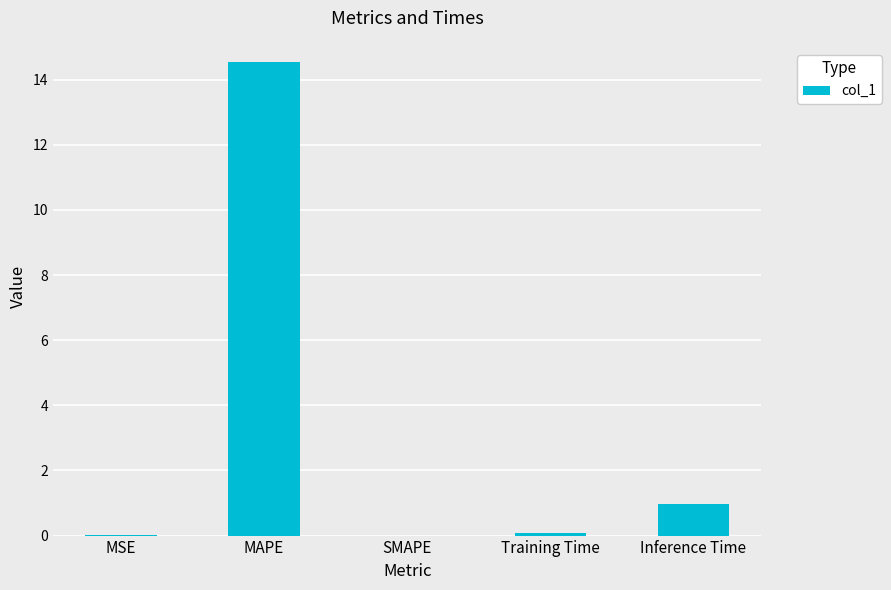

What is the sum of the values at SMAPE and MAPE?

14.6